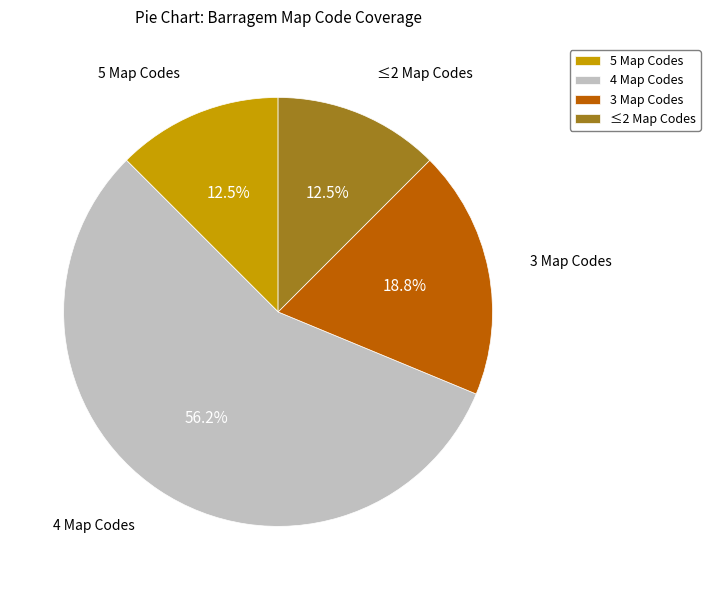

What is the largest slice in the pie chart?

4 Map Codes